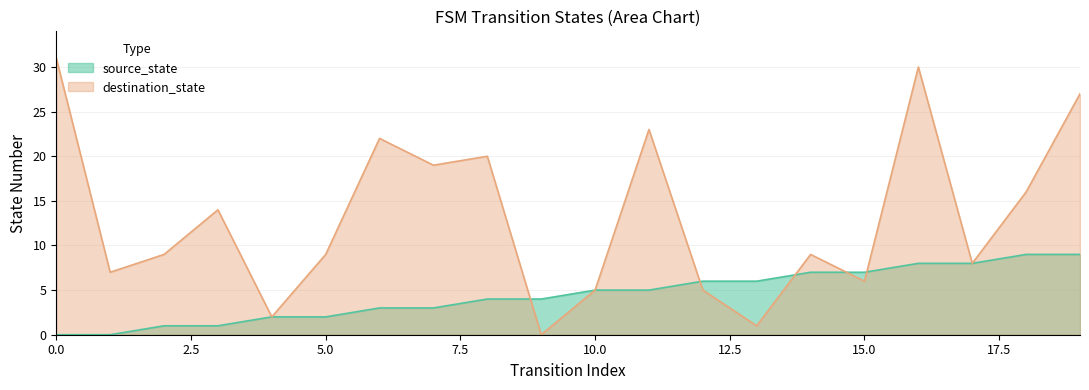

What is the value of the destination_state point at the 18th from the left?

8